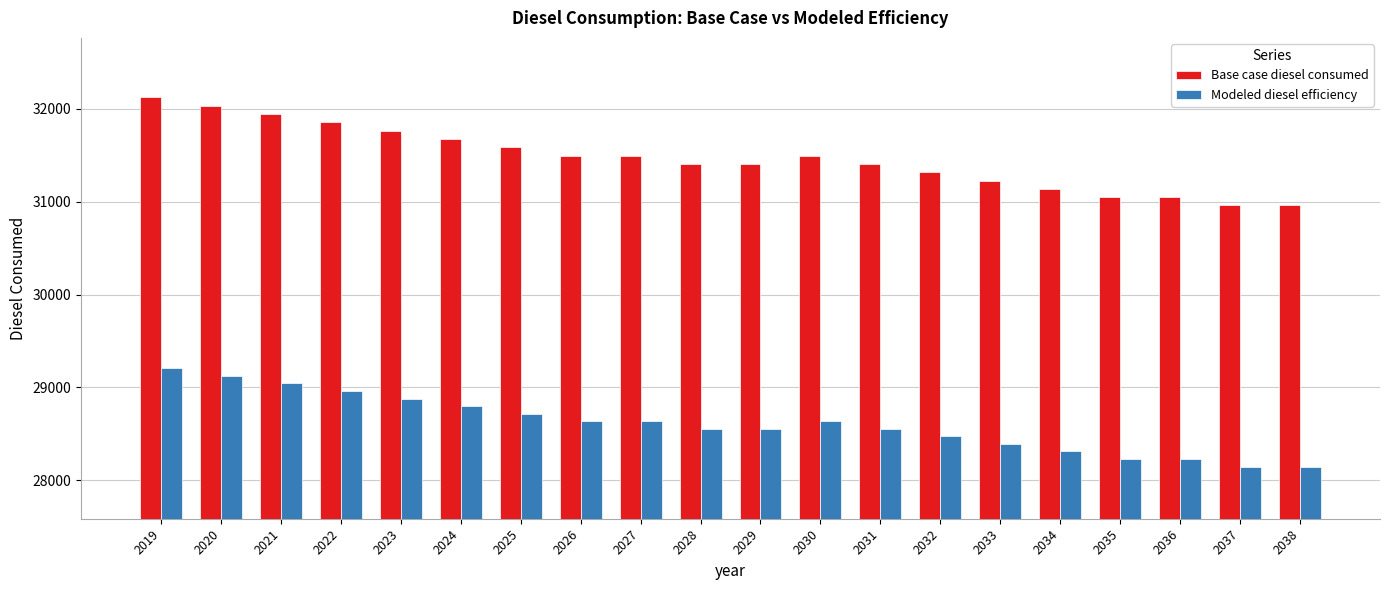

Reading left to right, list all the values displayed in this chart.

Base case diesel consumed: 32123.7	32034.2	31944.7	31855.2	31765.8	31676.3	31586.8	31497.3	31497.3	31407.8	31407.8	31497.3	31407.8	31318.4	31228.9	31139.4	31049.9	31049.9	30960.4	30960.4
Modeled diesel efficiency: 29203.3	29122.0	29040.7	28959.3	28878.0	28796.6	28715.3	28633.9	28633.9	28552.6	28552.6	28633.9	28552.6	28471.2	28389.9	28308.5	28227.2	28227.2	28145.8	28145.8